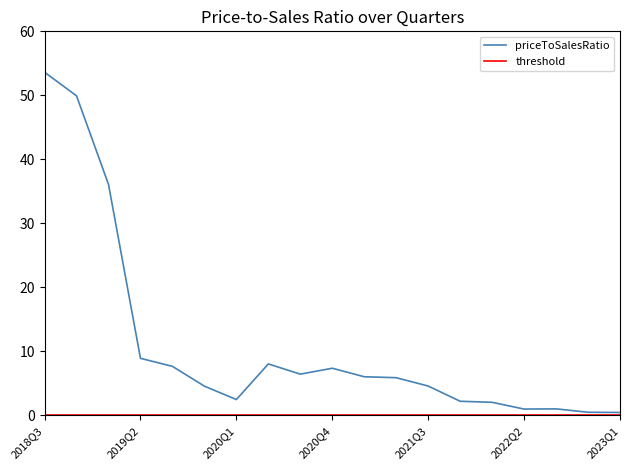

What is the greatest value displayed?

53.6